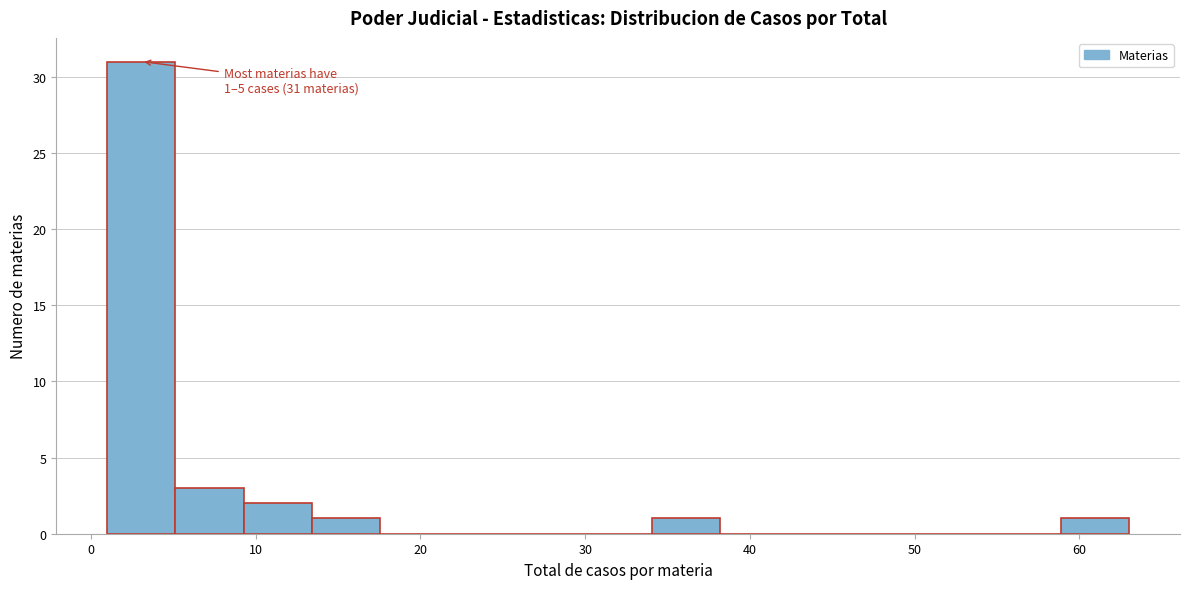

Over which range of the x-axis is the bar tallest?

1 to 5